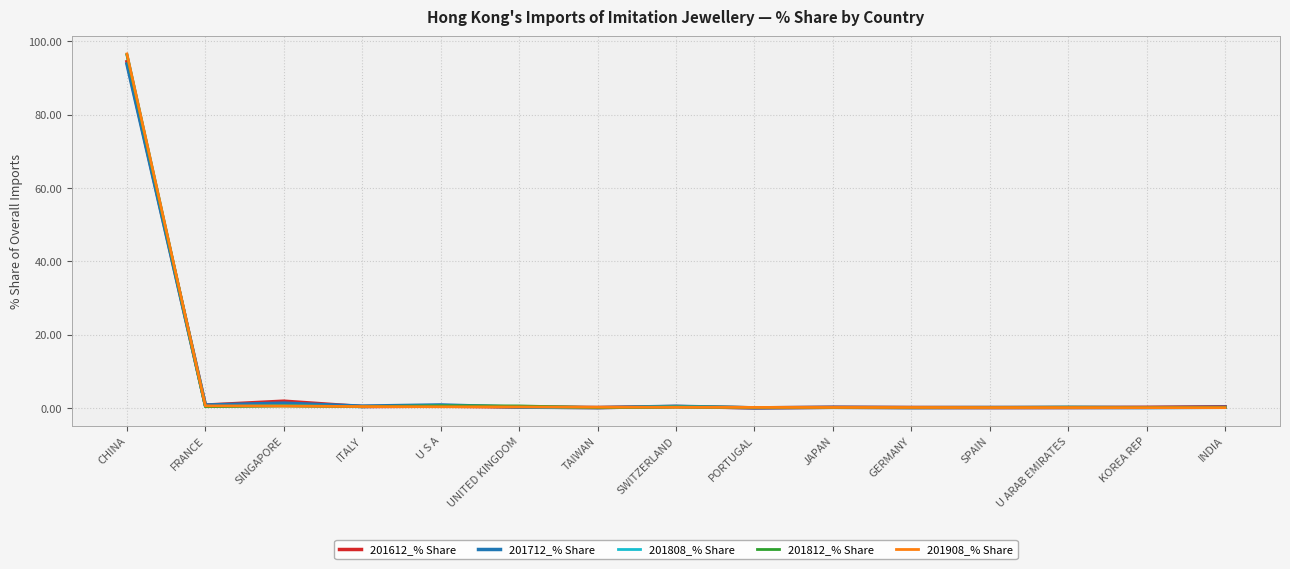

Which series has the largest range (max minus min)?

201908_% Share